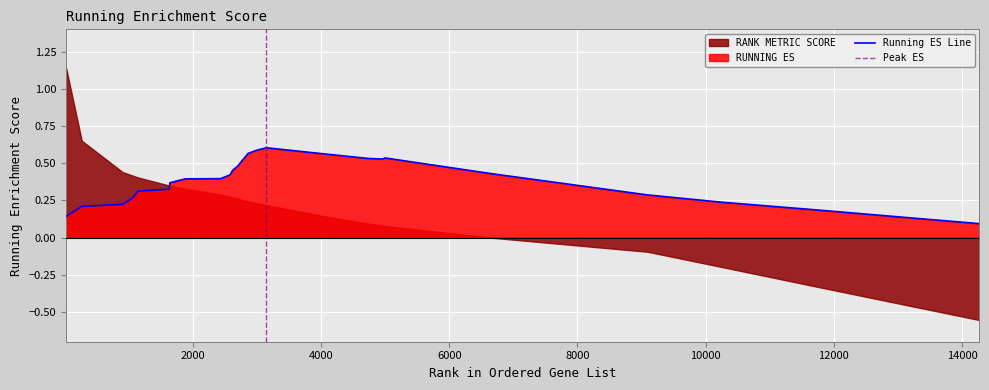

Reading left to right, what are all the values shown in this chart?

0.1	0.2	0.2	0.3	0.3	0.3	0.4	0.4	0.4	0.4	0.5	0.5	0.5	0.5	0.6	0.6	0.6	0.6	0.5	0.5	0.5	0.4	0.3	0.2	0.2	0.1